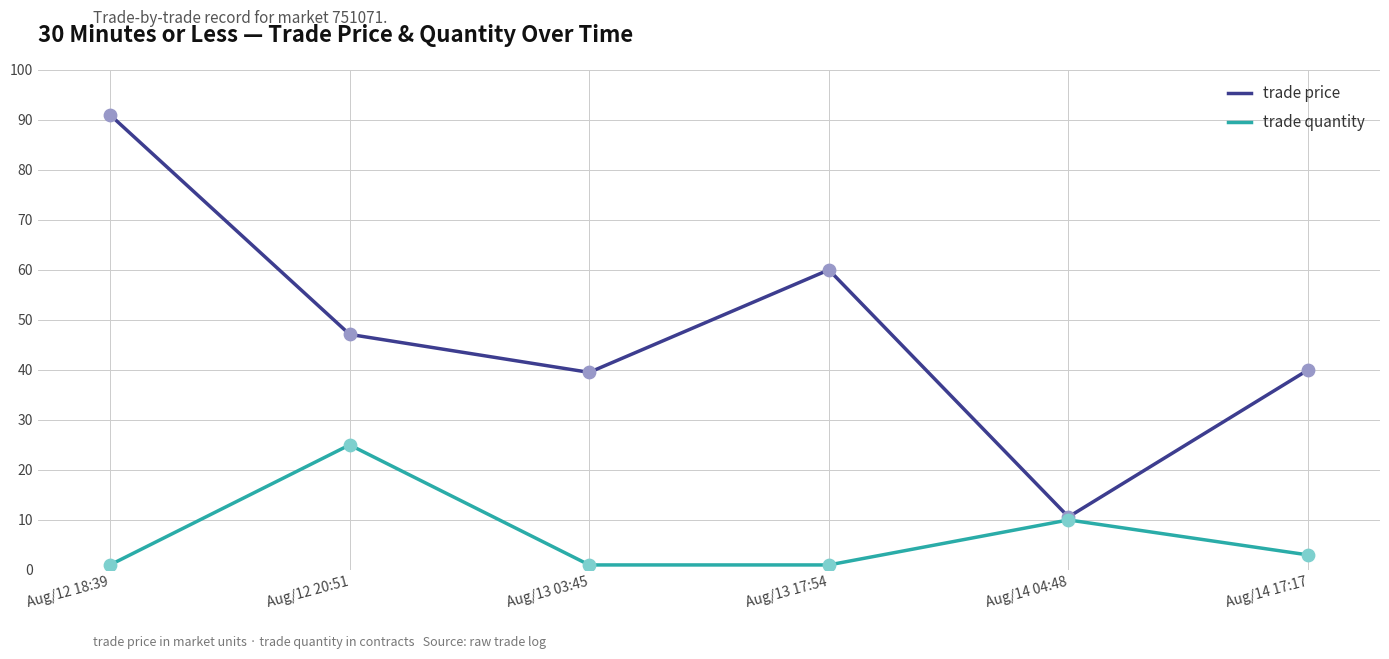

Which series has the largest range (max minus min)?

trade price